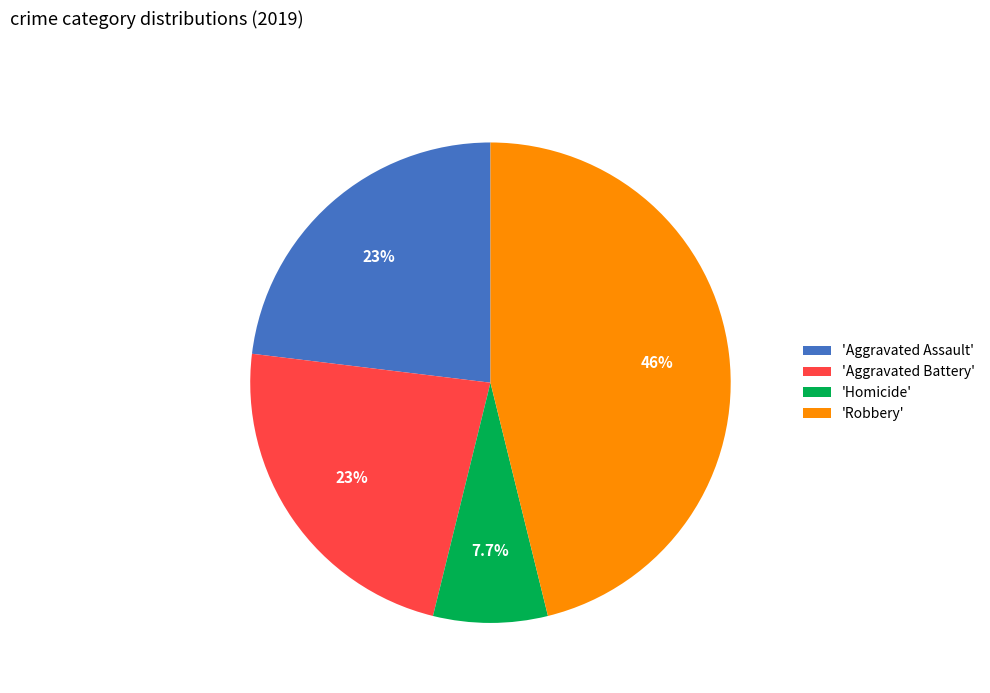

Which slice is the largest?

'Robbery'